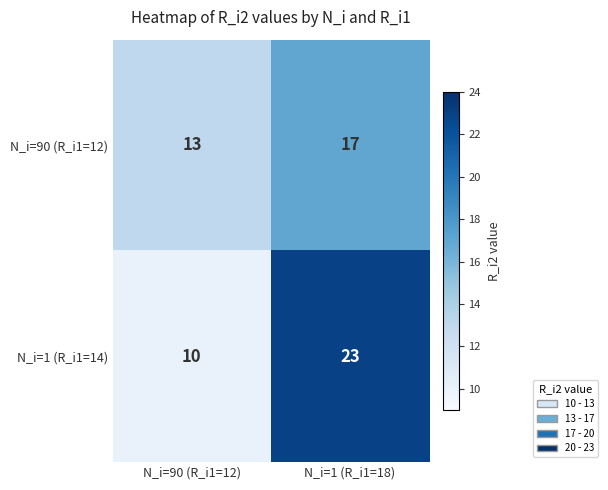

What is the difference between the highest and lowest values at N_i=1 (R_i1=18)?

6